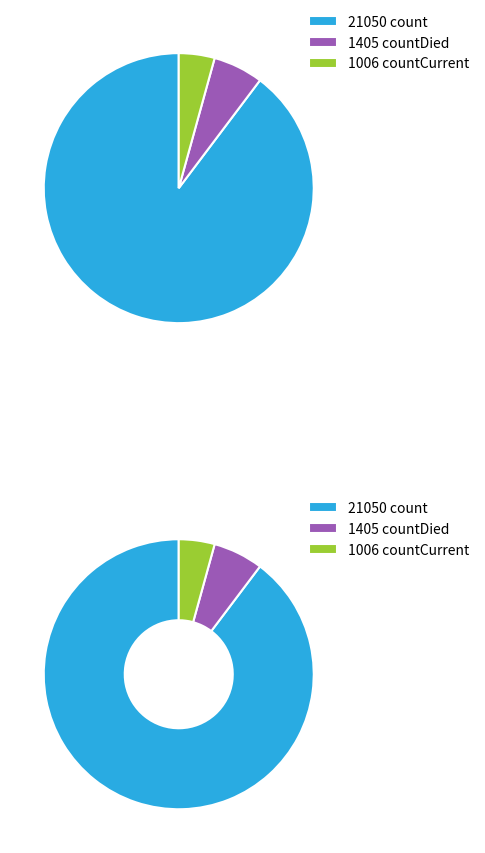

Which has a higher value, count or countCurrent?

count